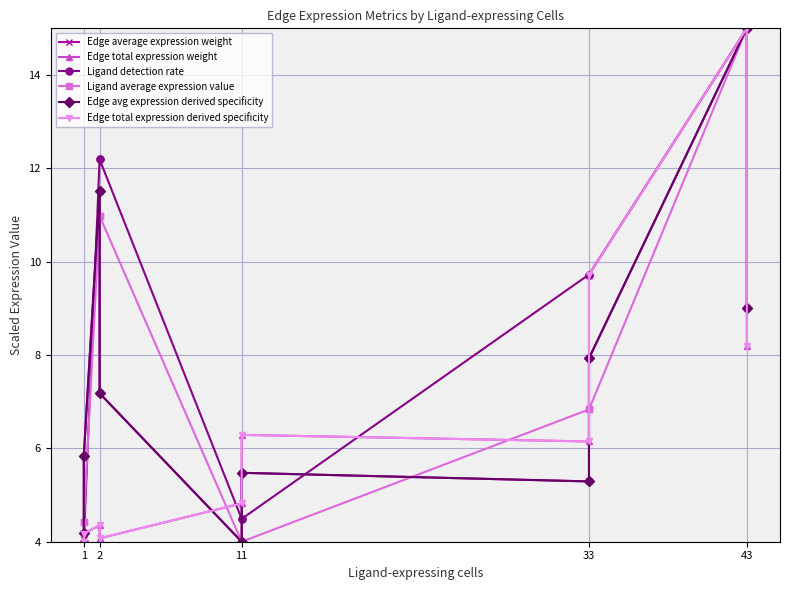

True or false: Edge total expression weight and Edge average expression weight intersect in this chart.

True